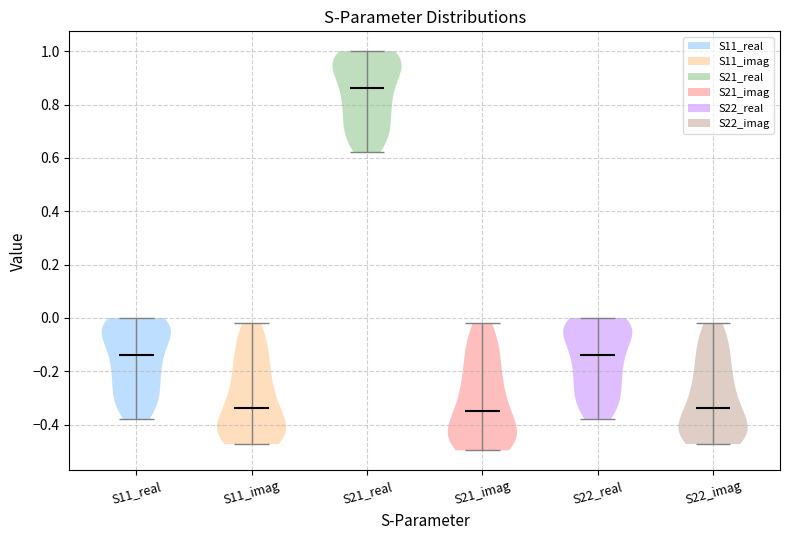

What is the lowest point the violin for S21_real reaches on the y-axis? The values are not printed on the chart, so give them approximately, as read against the axis.

0.62